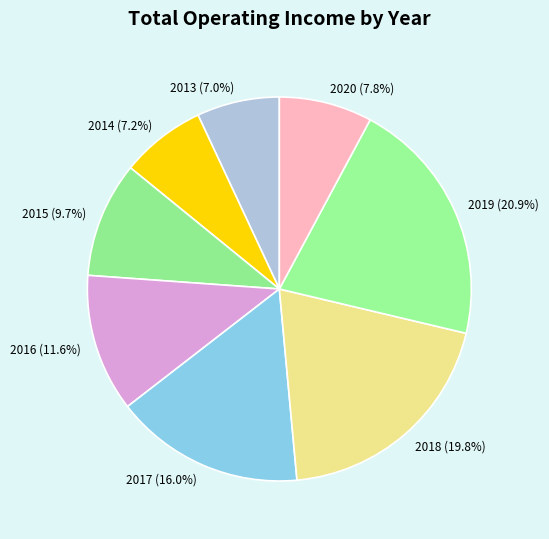

The 2013 slice represents 7% of the pie. True or false?

True